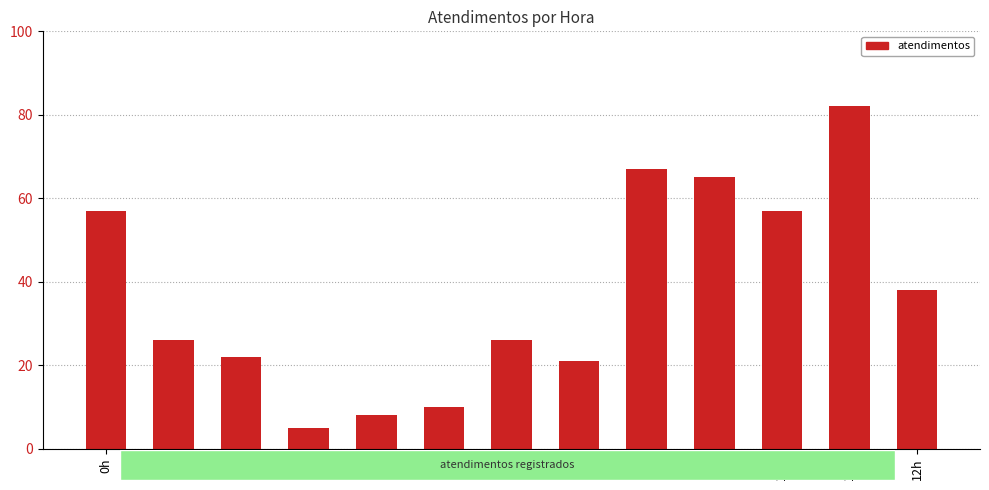

What is the change in value from 2h to 5h?

-12